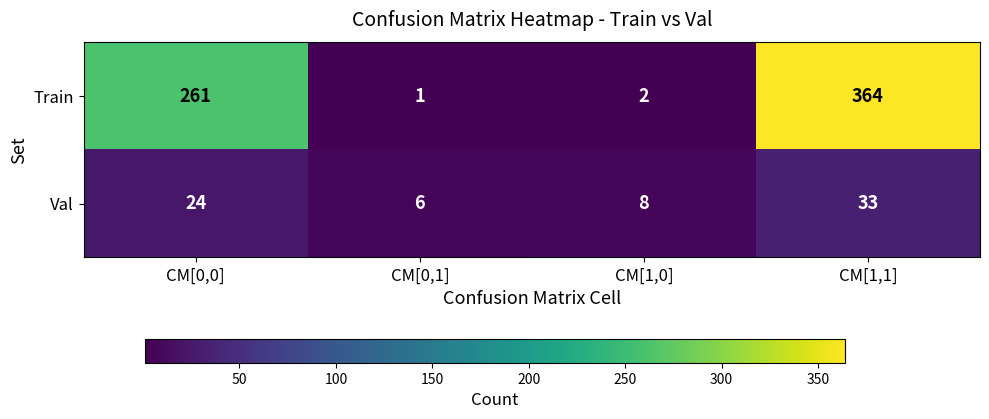

What is the difference between the Val values at CM[1,0] and CM[1,1]?

25